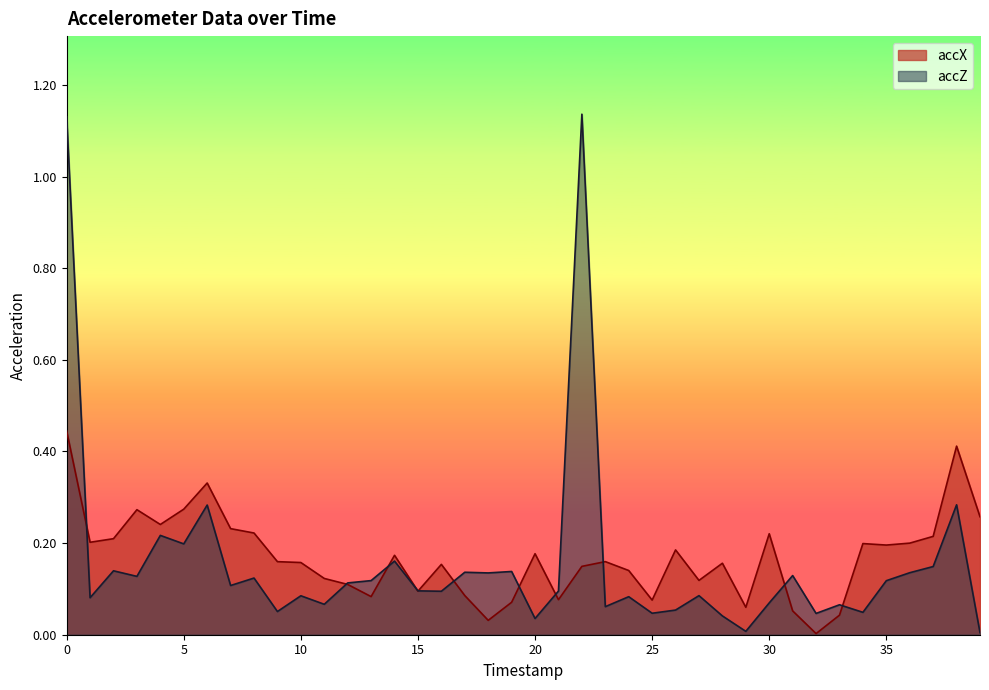

True or false: accX and accZ cross at least once.

True